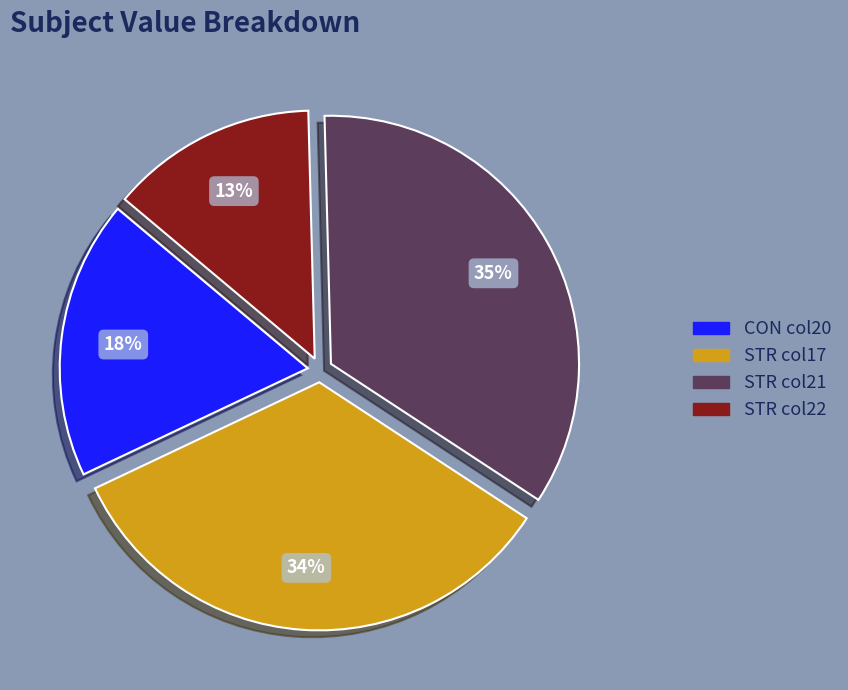

Is there any slice that represents more than half of the pie?

No